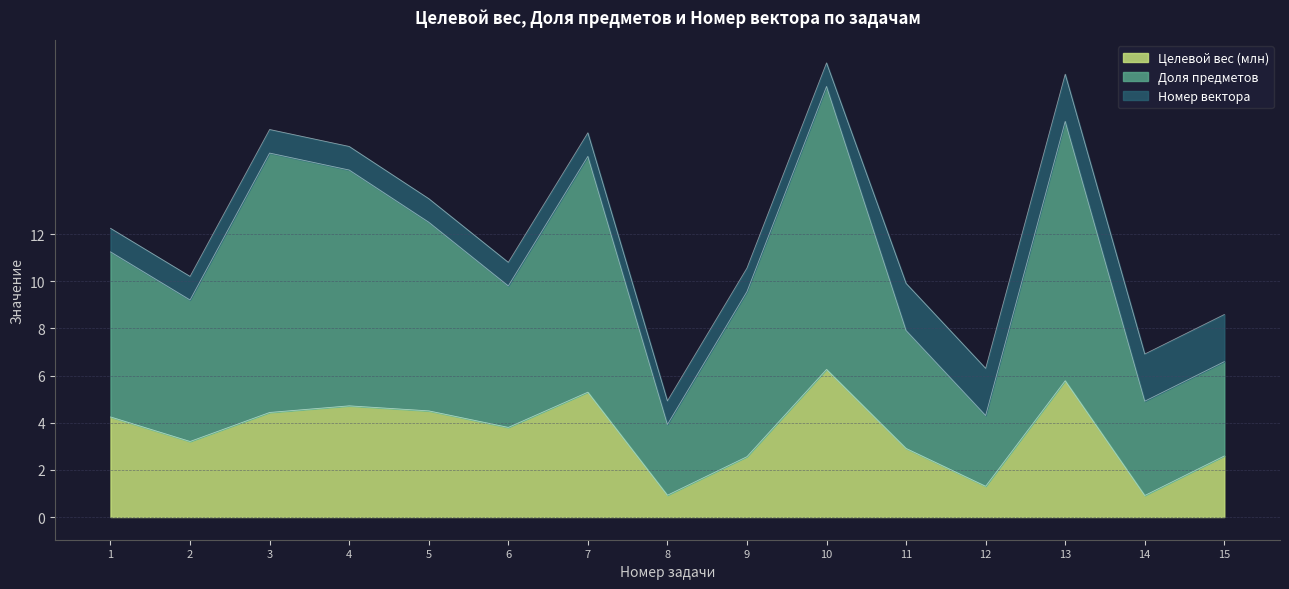

Where is Целевой вес (млн) nearest to the value 3?

11